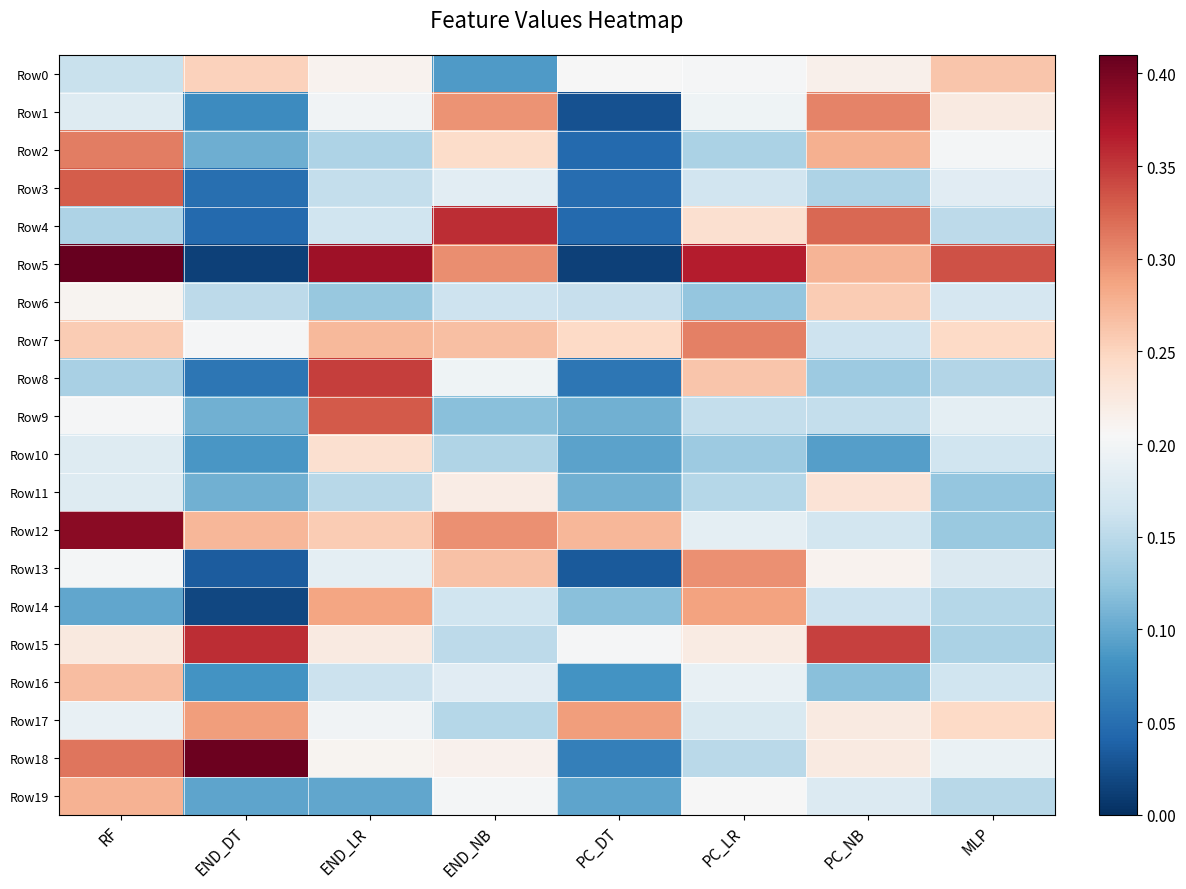

What is the total value across all series at END_NB?

4.2